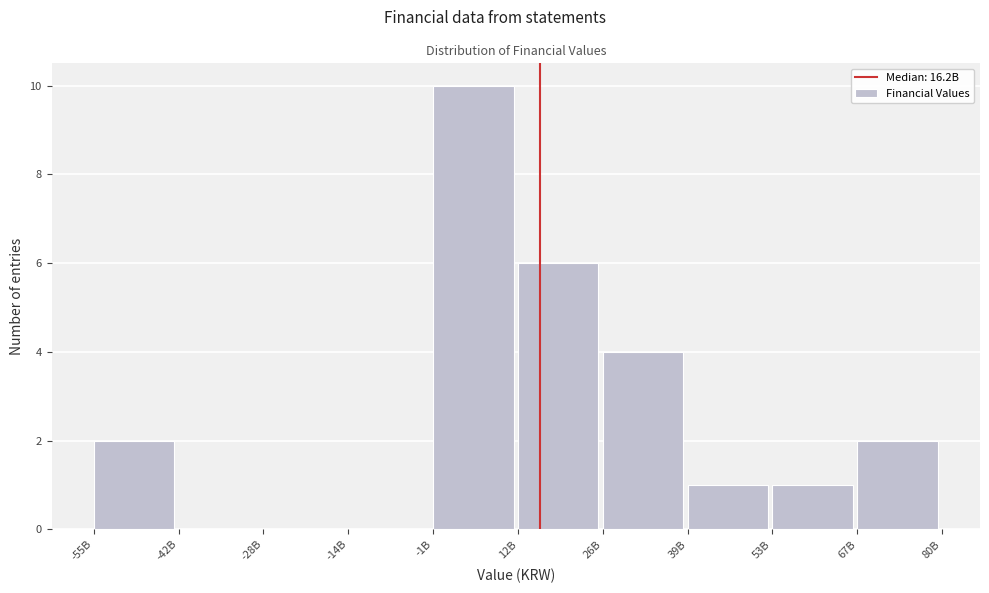

Reading left to right, what are all the values shown in this chart?

-55B=2	-42B=0	-28B=0	-14B=0	-1B=10	12B=6	26B=4	39B=1	53B=1	67B=2